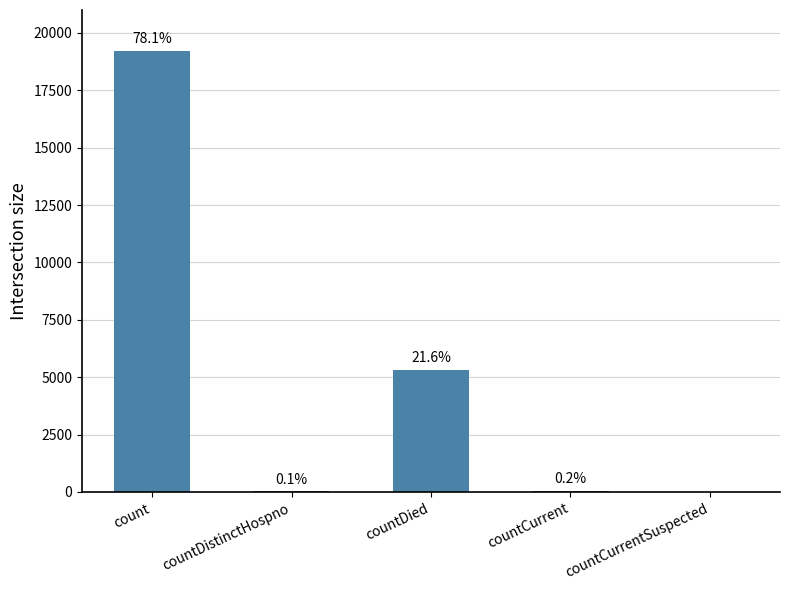

Are the bars horizontal?

No